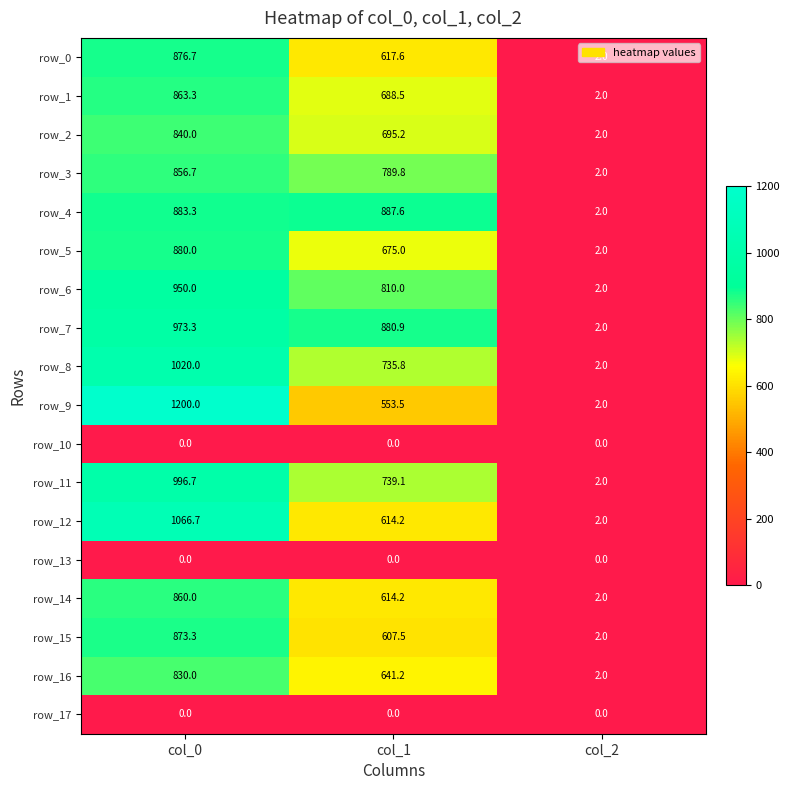

Reading left to right, extract all data points from this chart.

row_0: 876.7	617.6	2.0
row_1: 863.3	688.5	2.0
row_2: 840.0	695.2	2.0
row_3: 856.7	789.8	2.0
row_4: 883.3	887.6	2.0
row_5: 880.0	675.0	2.0
row_6: 950.0	810.0	2.0
row_7: 973.3	880.9	2.0
row_8: 1020.0	735.8	2.0
row_9: 1200.0	553.5	2.0
row_10: 0.0	0.0	0.0
row_11: 996.7	739.1	2.0
row_12: 1066.7	614.2	2.0
row_13: 0.0	0.0	0.0
row_14: 860.0	614.2	2.0
row_15: 873.3	607.5	2.0
row_16: 830.0	641.2	2.0
row_17: 0.0	0.0	0.0